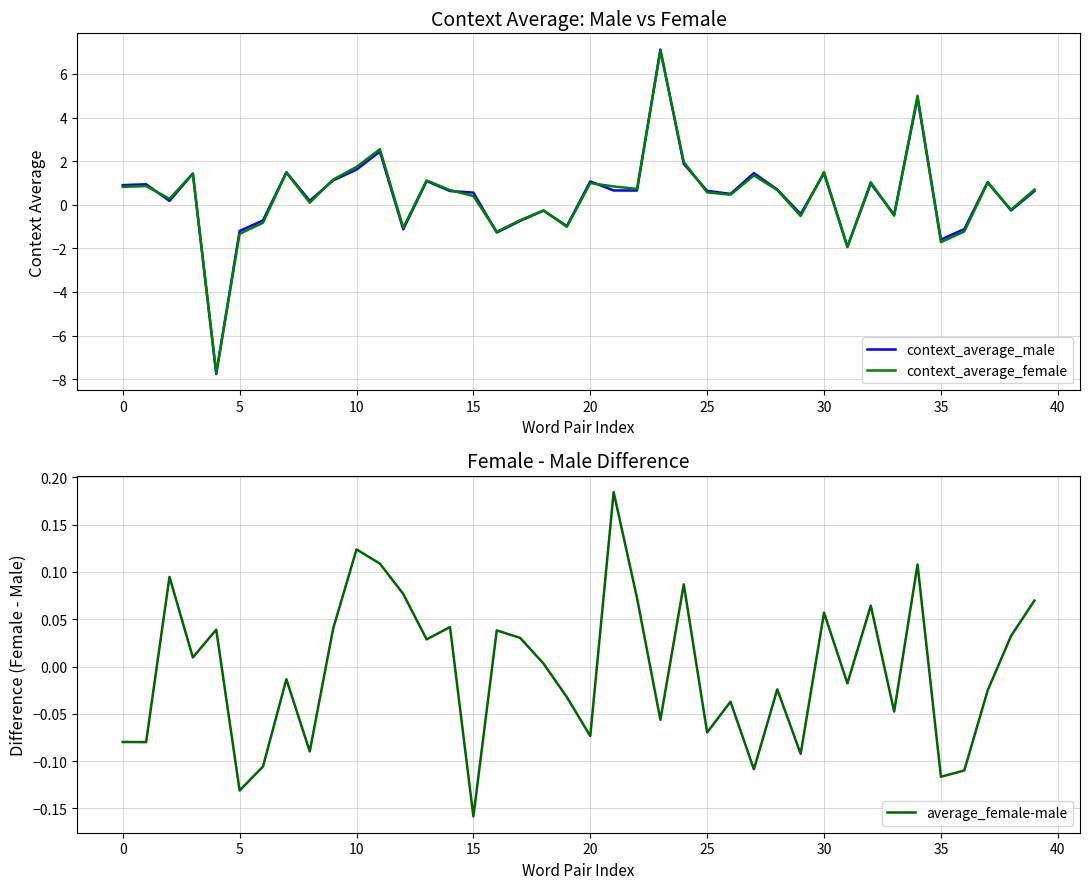

How many negative values does the average_female-male series have?

20